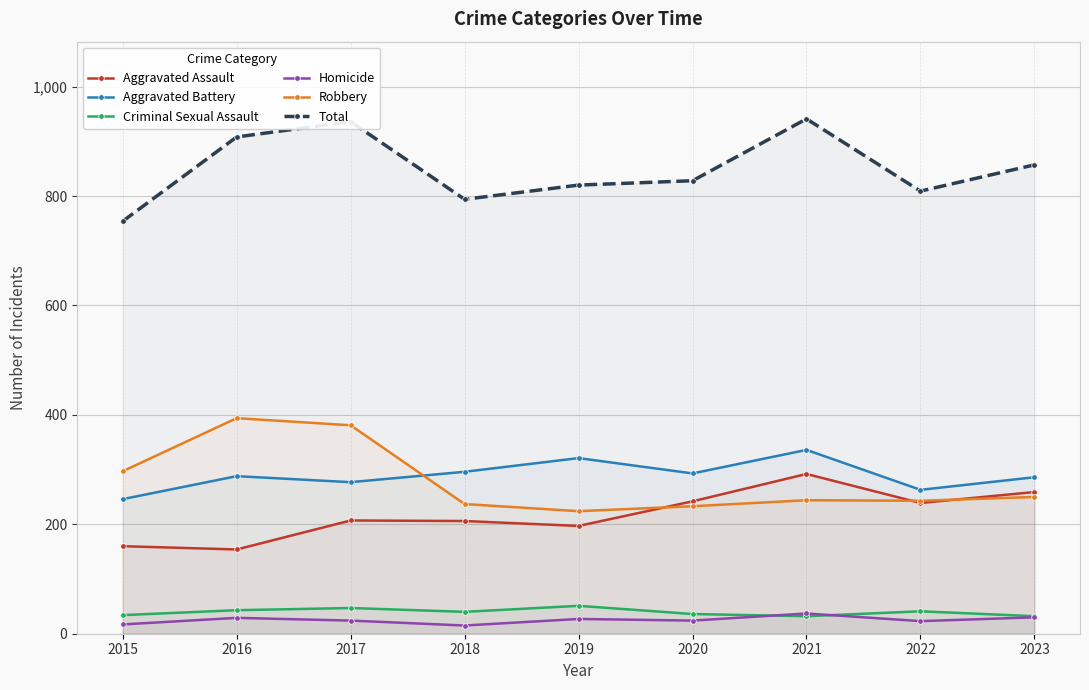

True or false: Total has a value of 504 at 2023.

False